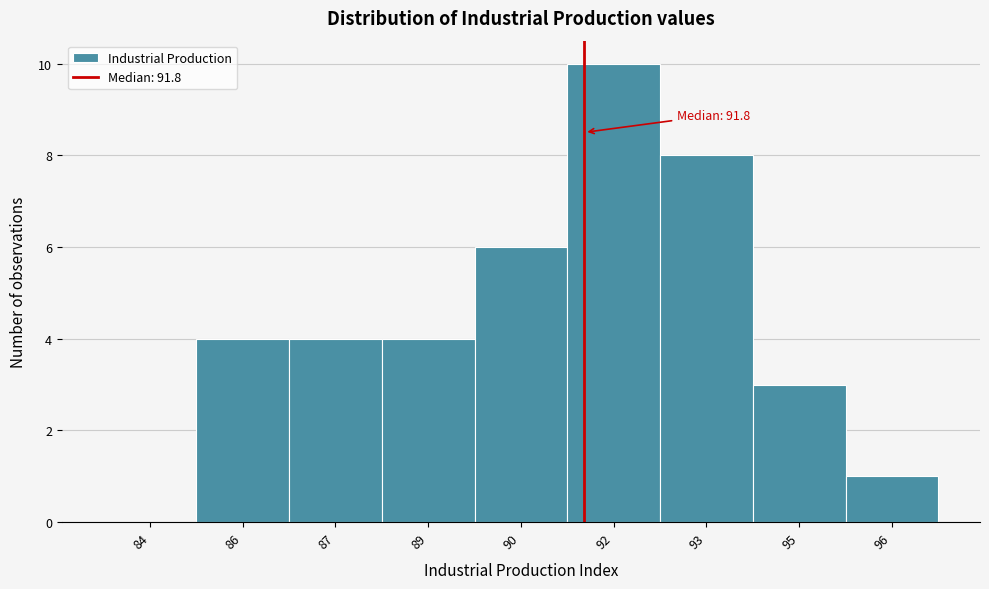

Reading left to right, extract all data points from this chart.

84=0	86=4	87=4	89=4	90=6	92=10	93=8	95=3	96=1